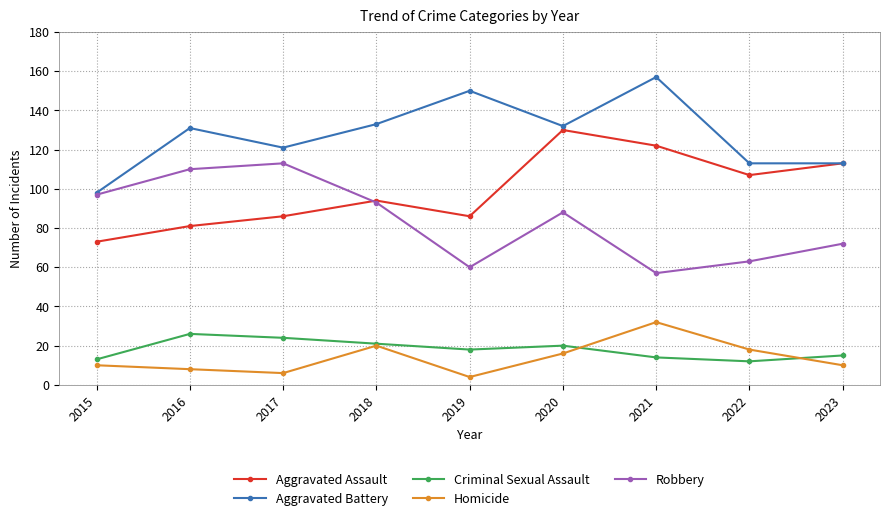

True or false: Robbery has a value of 57 at 2021.

True